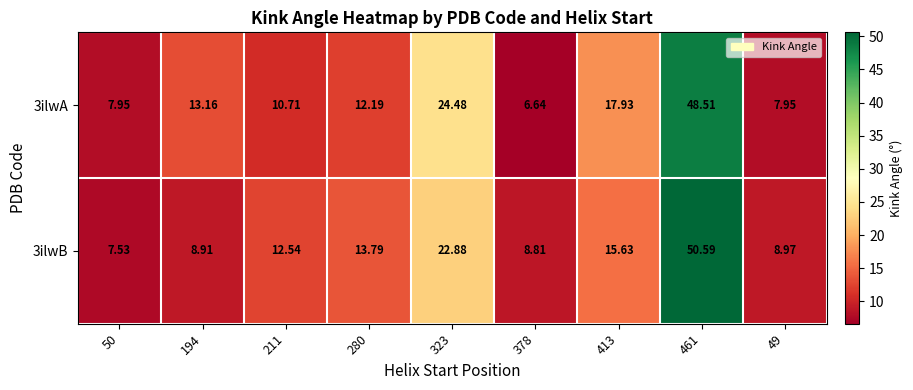

Is the value of 3ilwA at 211 greater than the value of 3ilwB at 49?

Yes